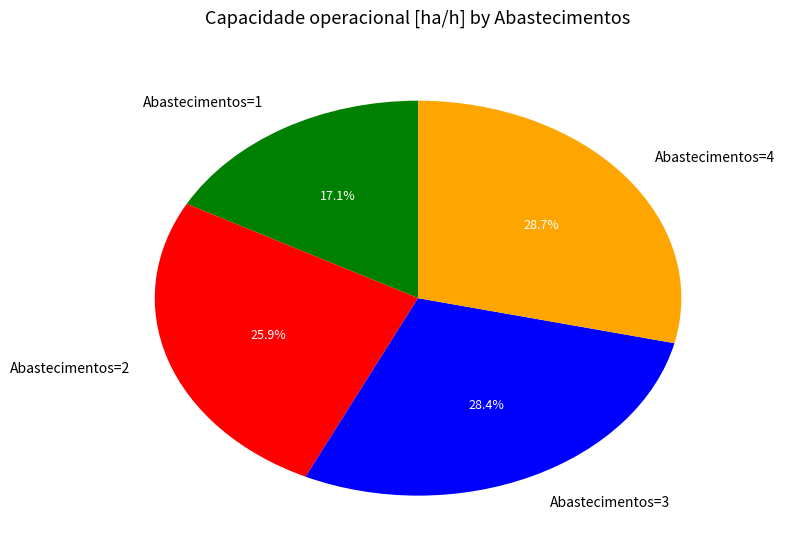

What percentage is the Abastecimentos=2 slice, to the nearest percent?

26%